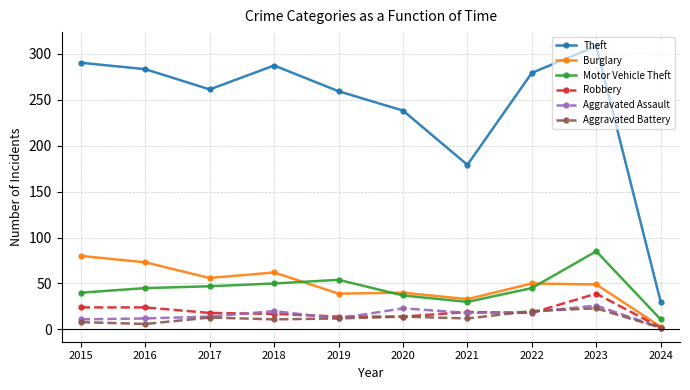

At which label does Theft reach its minimum?

2024